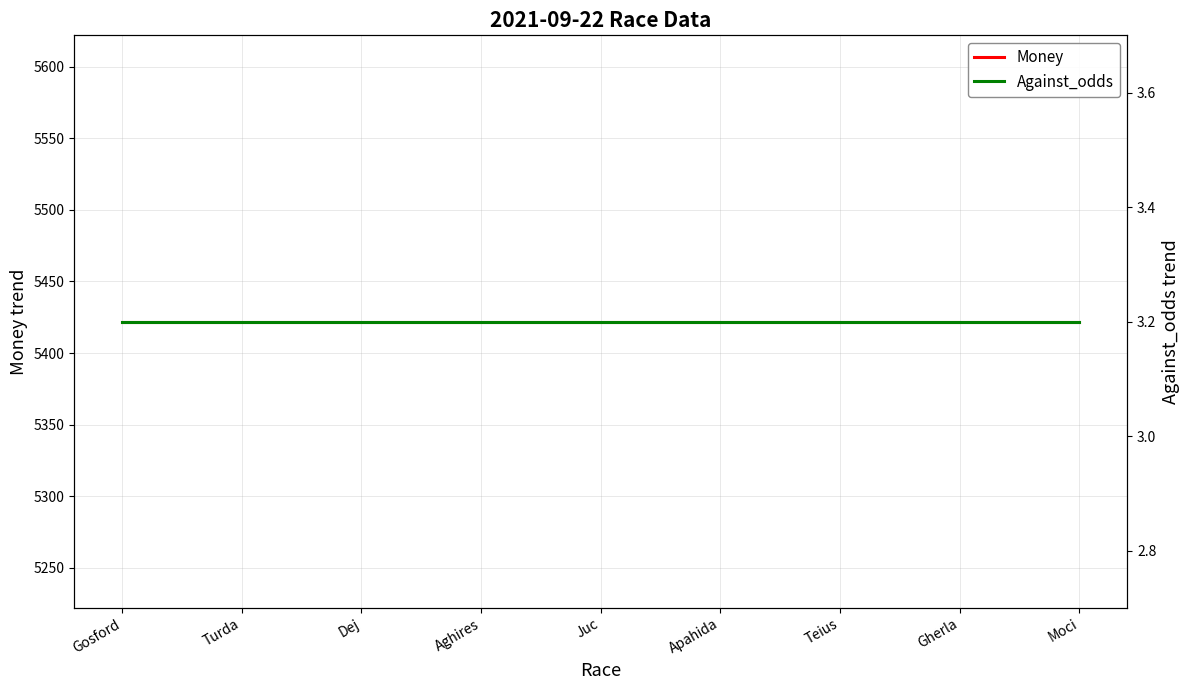

What is the average value of the Against_odds series?

3.2